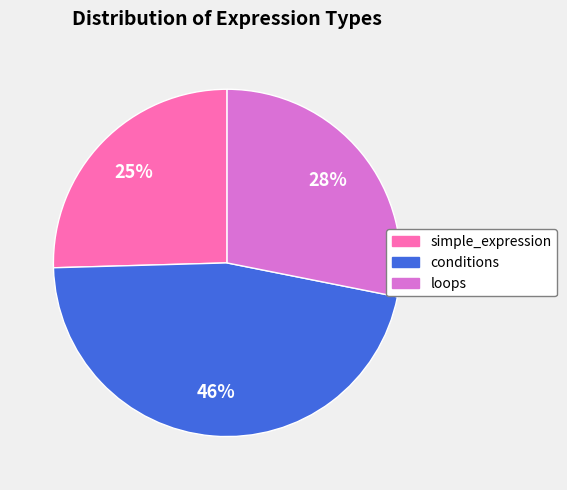

Combined, do conditions and simple_expression account for over 50%?

Yes